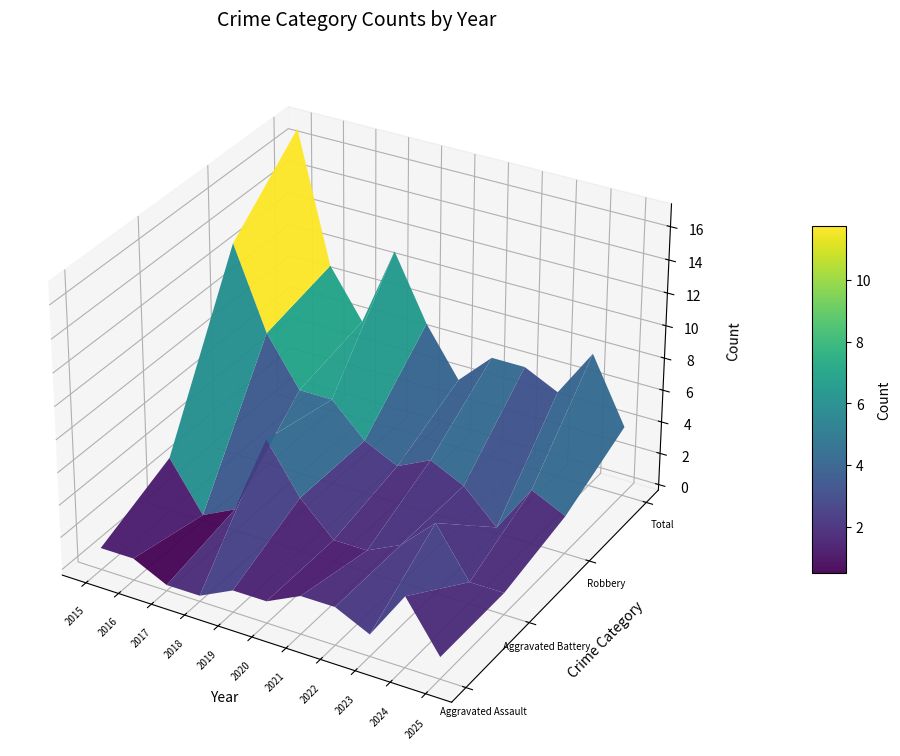

Between 2025 and 2023, which is larger?

2025